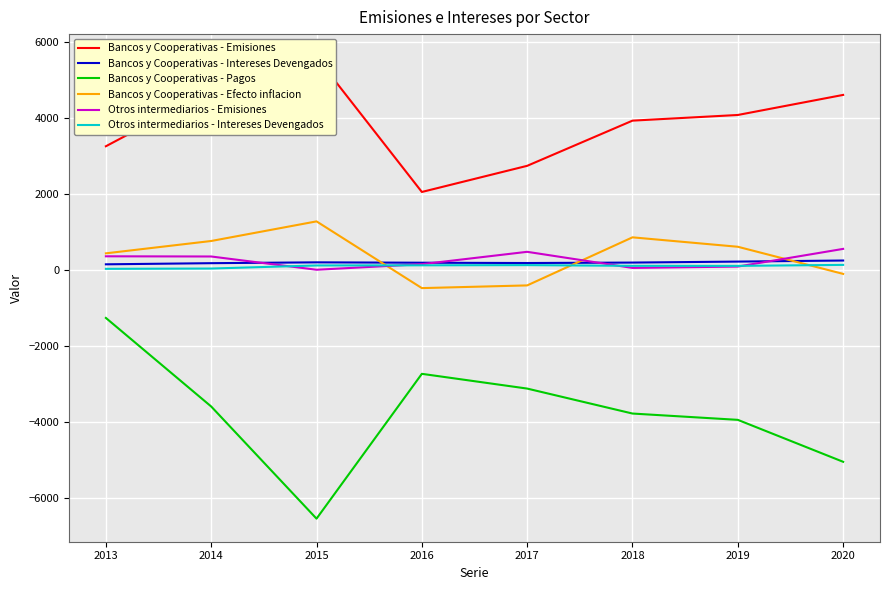

List the labels in order of Otros intermediarios - Emisiones value, smallest first.

2015, 2018, 2019, 2016, 2014, 2013, 2017, 2020